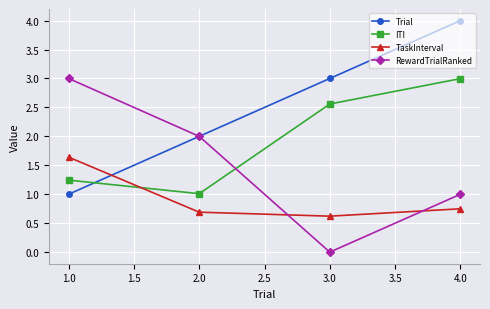

True or false: ITI and TaskInterval intersect in this chart.

True